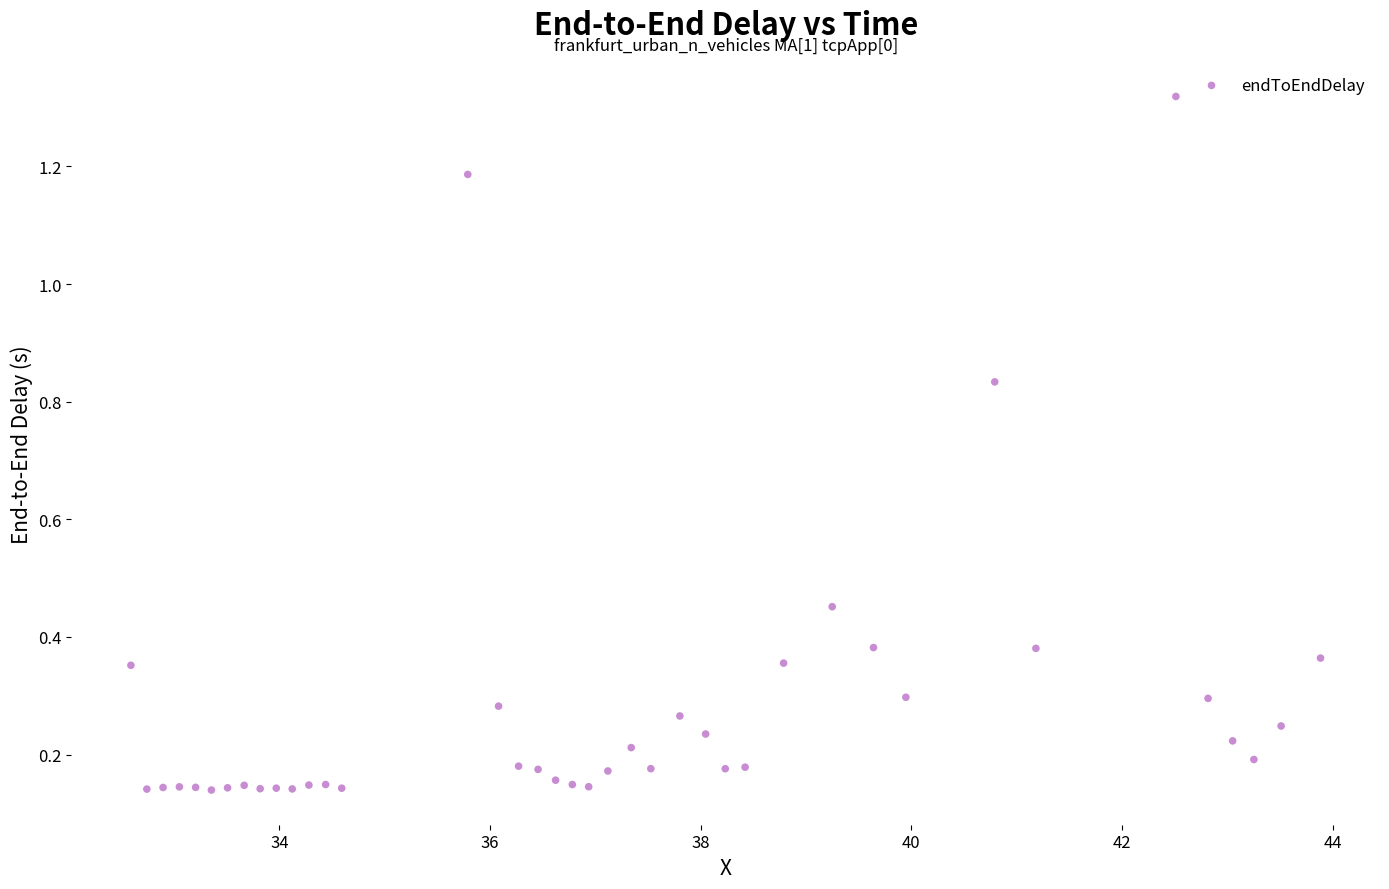

What is the range of X values (max minus min)?

11.3